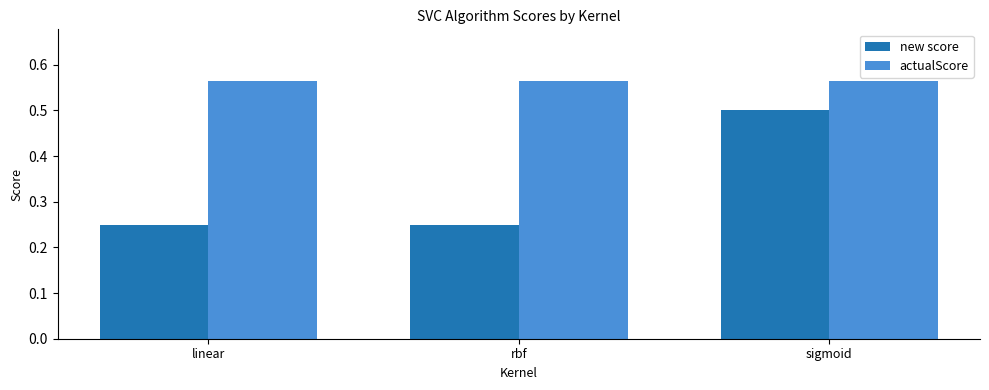

What is the label of the 3rd bar from the right?

linear